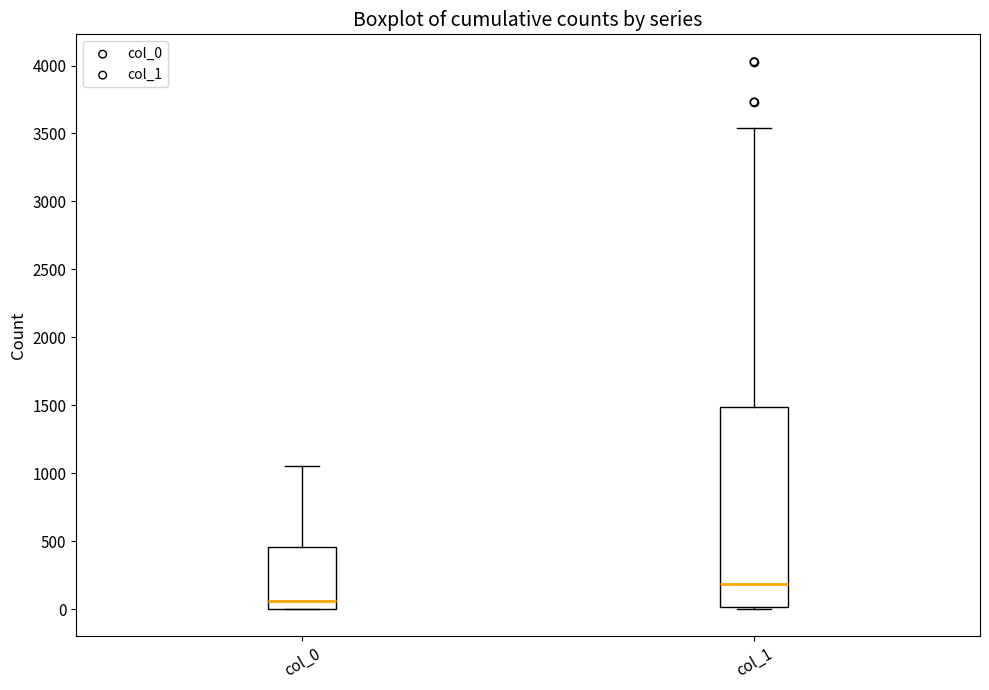

Which box has the highest median line?

col_1